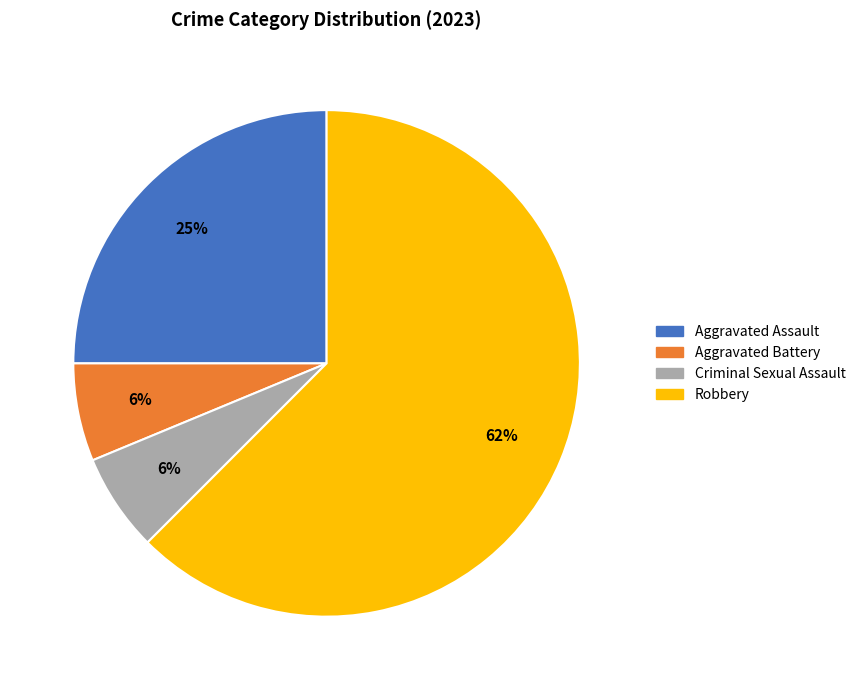

Combined, do Aggravated Battery and Aggravated Assault account for over 50%?

No